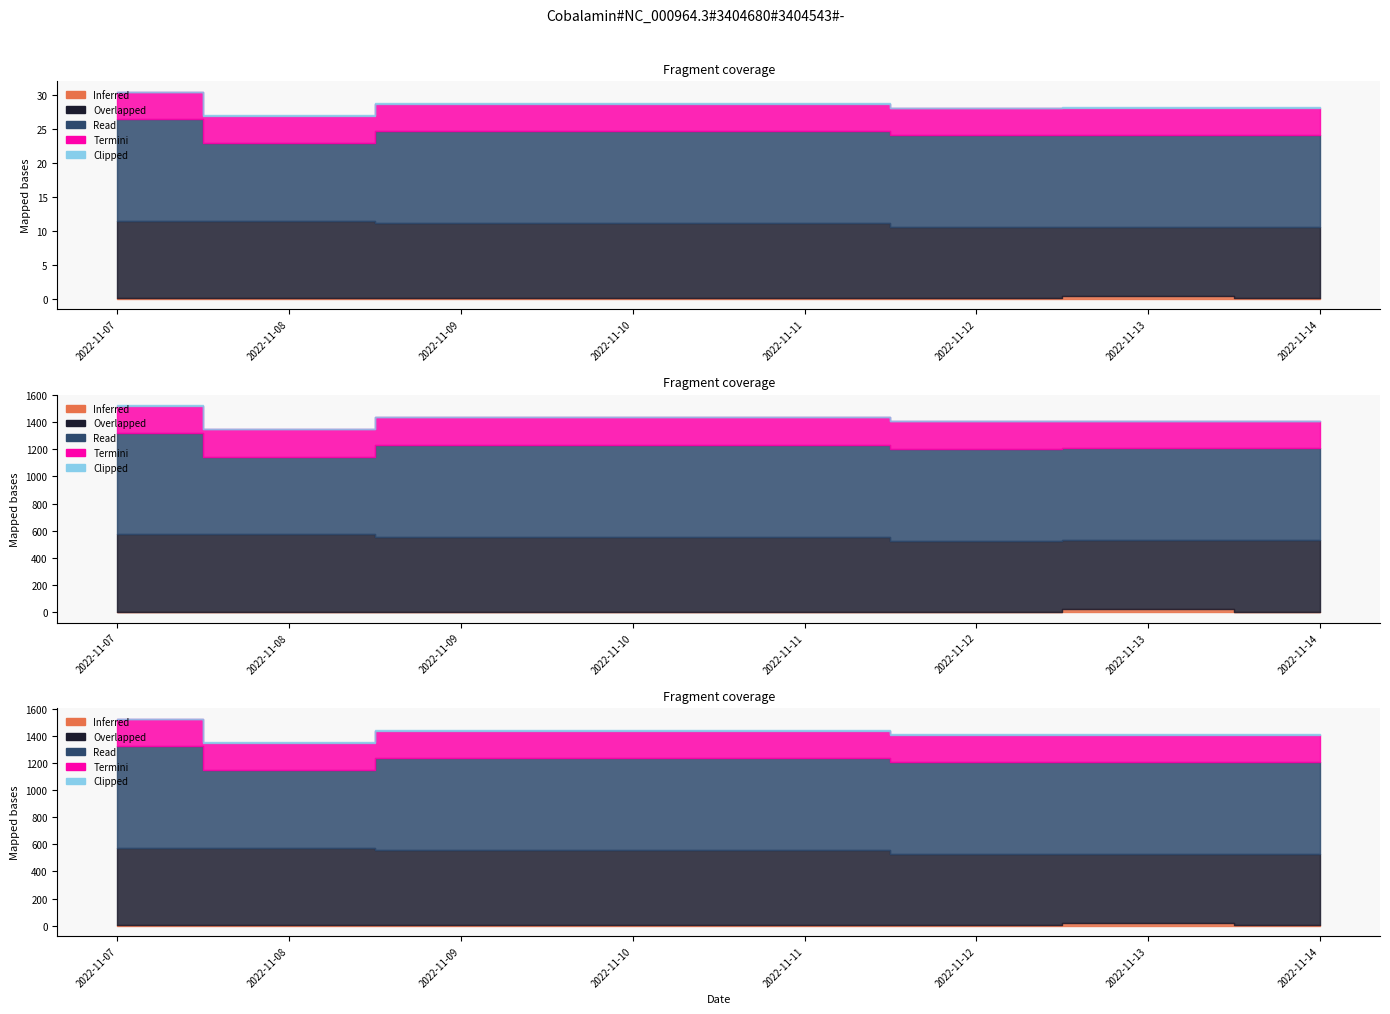

Where is Termini nearest to the value 200?

2022-11-07